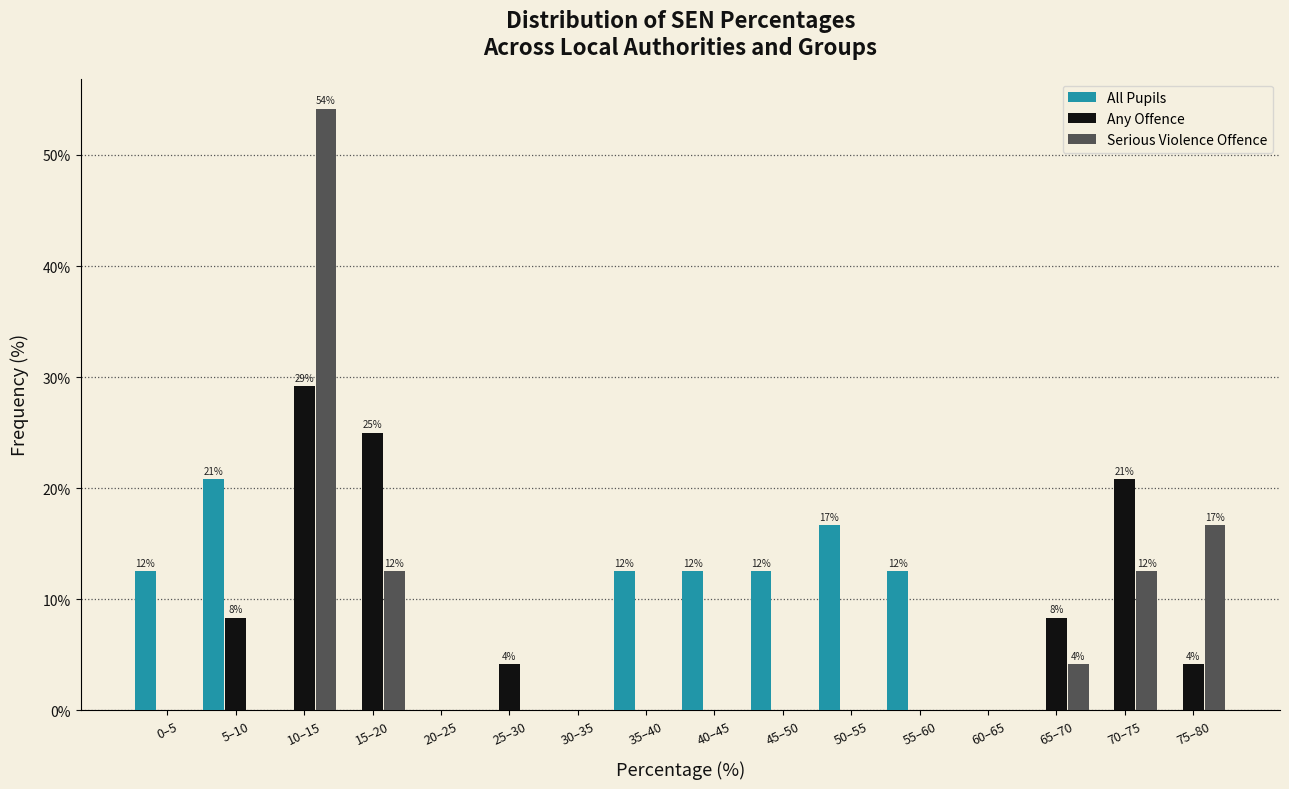

At which category is the sum across all series the highest?

10–15